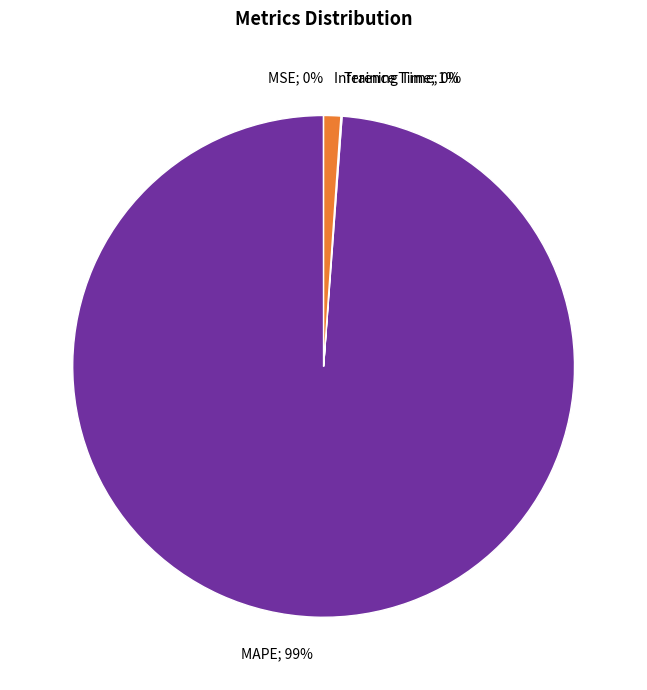

To the nearest percent, what is the difference between the largest and smallest slice percentages?

99%